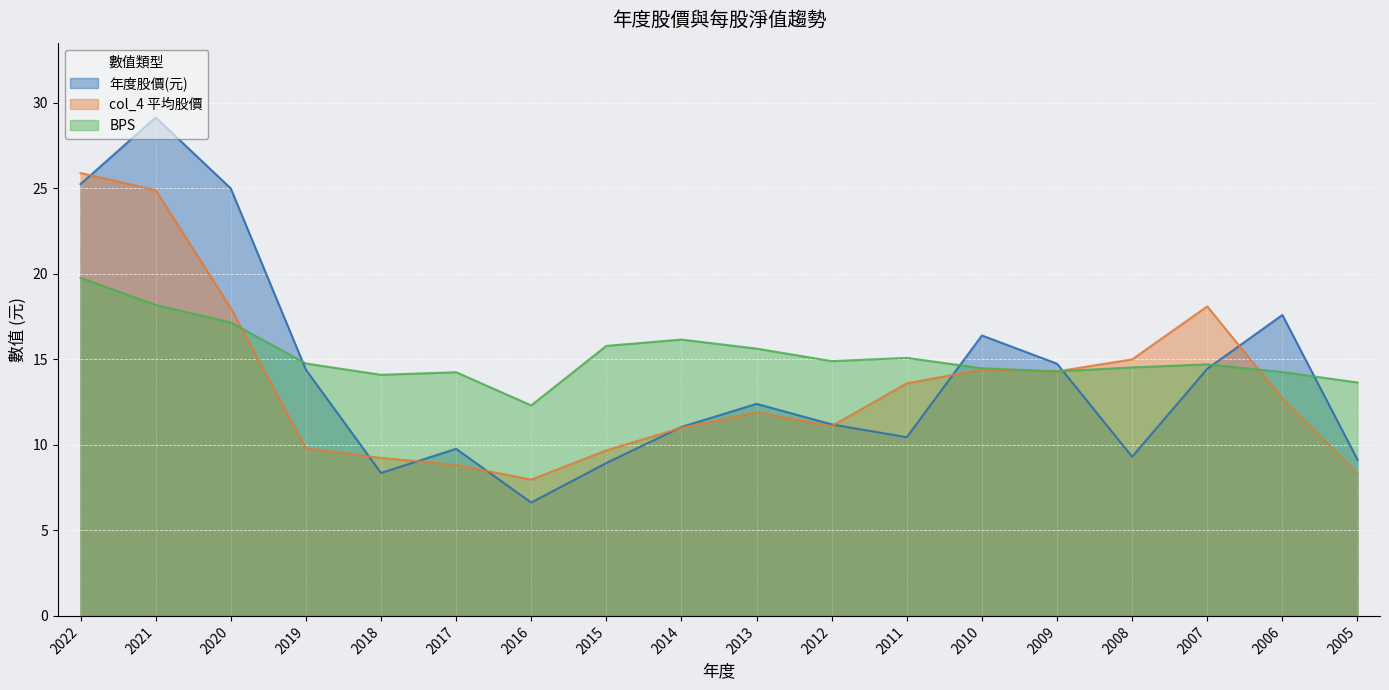

How many values in the BPS series are below 14?

2